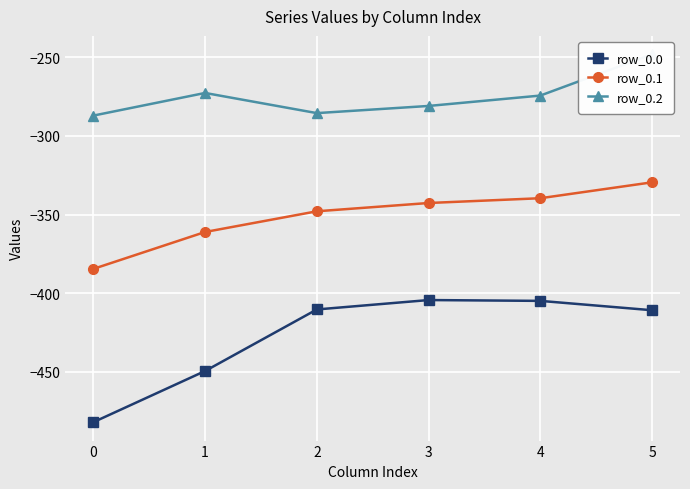

Reading left to right, extract all data points from this chart.

row_0.0: 0=-482.0	1=-449.5	2=-410.3	3=-404.4	4=-404.9	5=-410.8
row_0.1: 0=-384.6	1=-361.1	2=-347.9	3=-342.7	4=-339.6	5=-329.5
row_0.2: 0=-287.1	1=-272.7	2=-285.5	3=-281.0	4=-274.4	5=-248.1